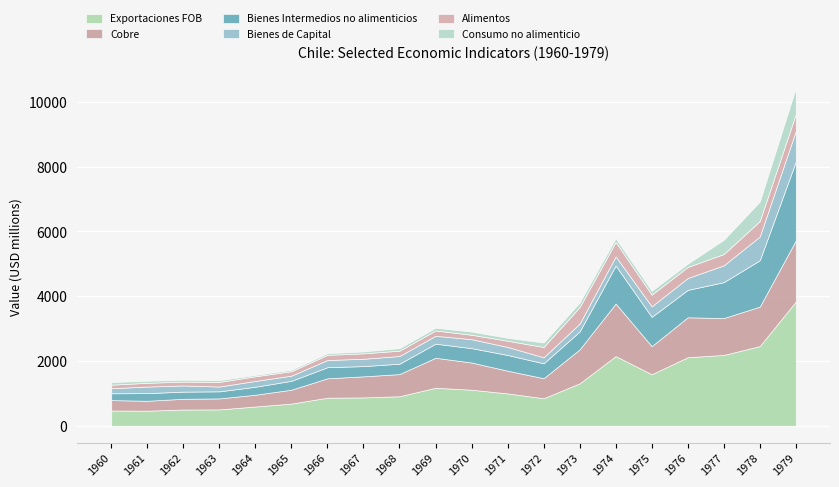

At which label does Exportaciones FOB first exceed 999?

1969